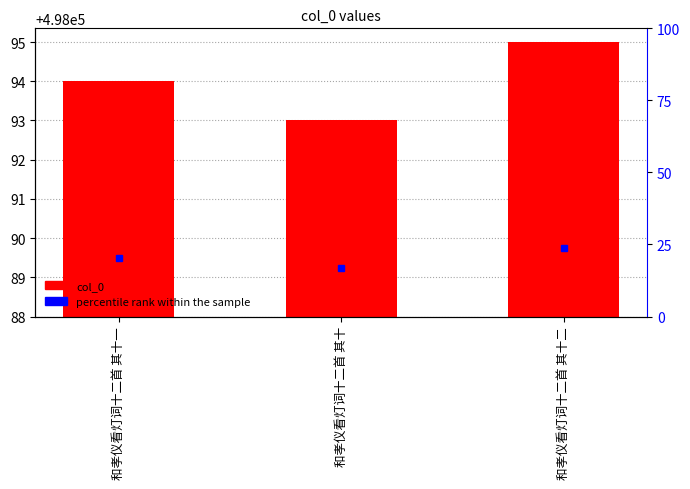

Is it true that the value at 和孝仪看灯词十二首 其十 is 7?

False